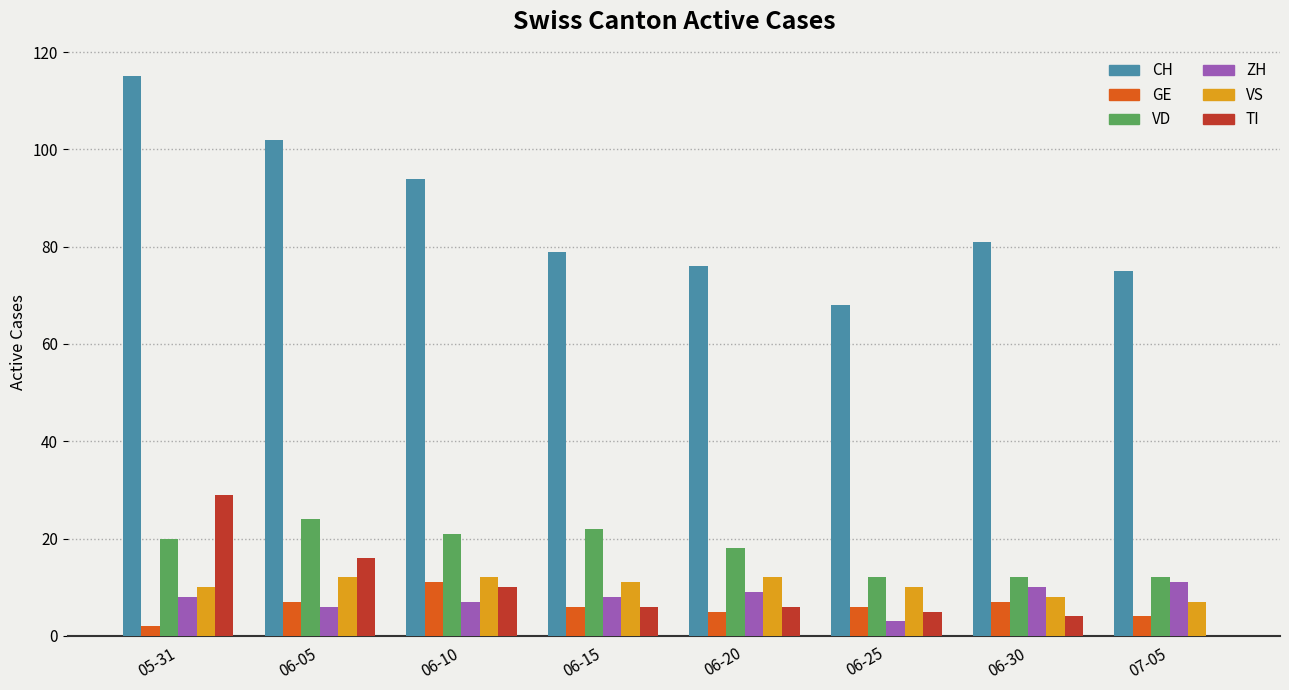

The VS series shows 21 at 06-10. True or false?

False